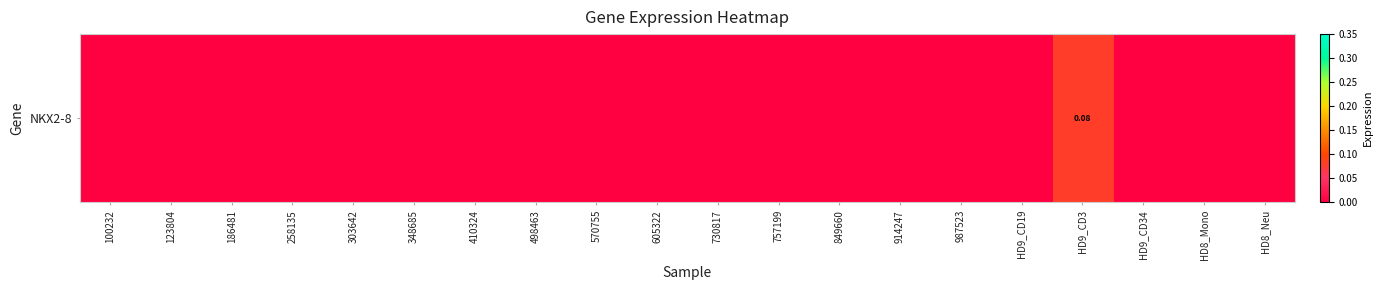

What is the difference between the maximum and minimum values?

0.1